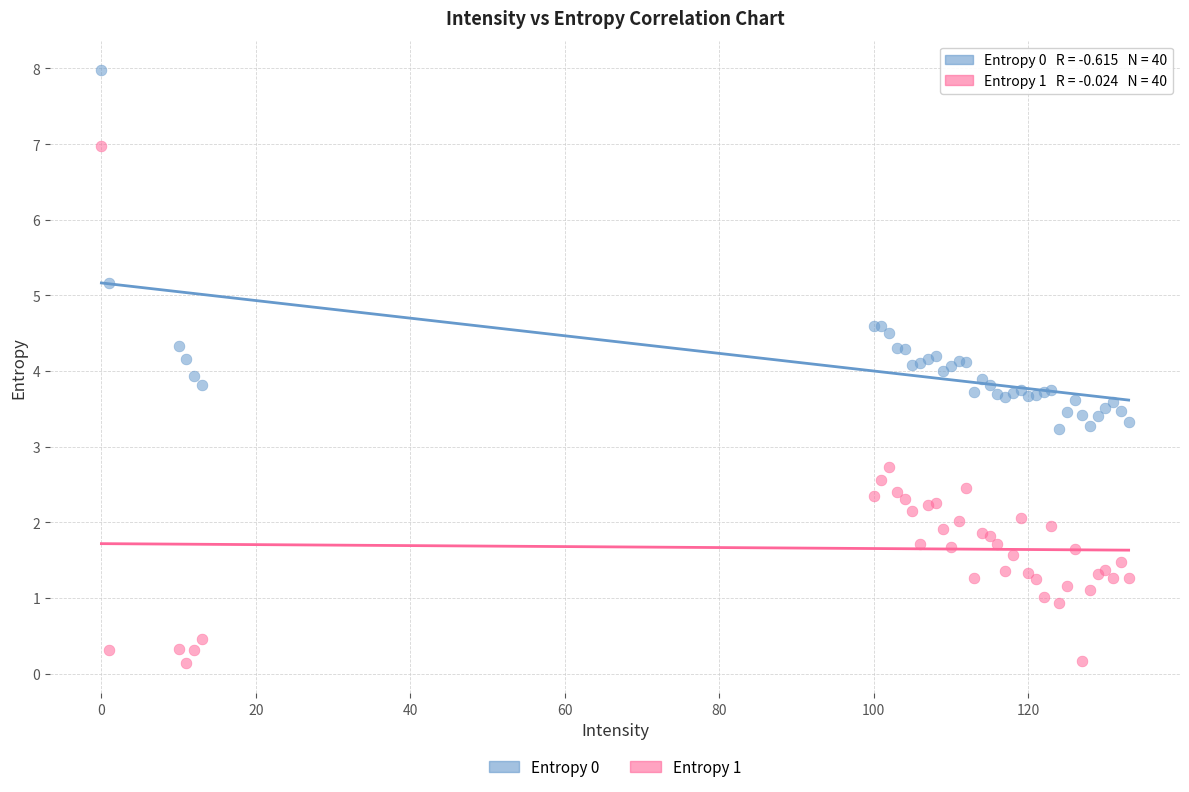

Which series reaches the minimum Y coordinate?

Entropy 1